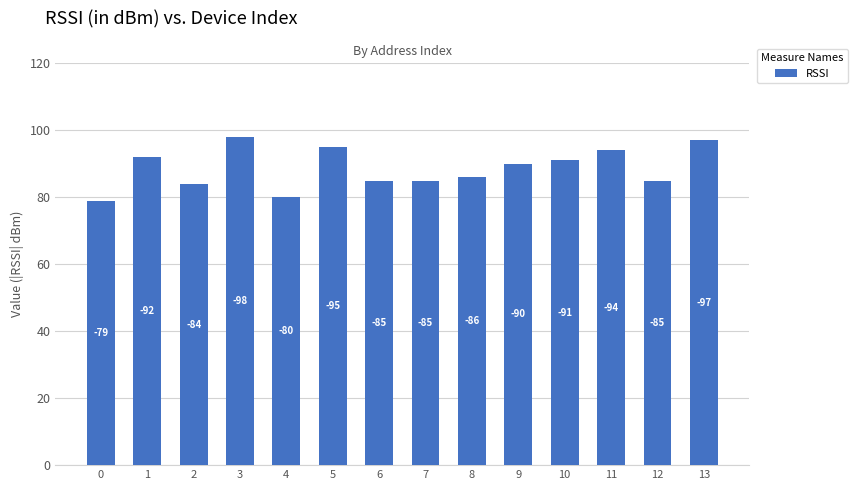

How many bars are there in total?

14